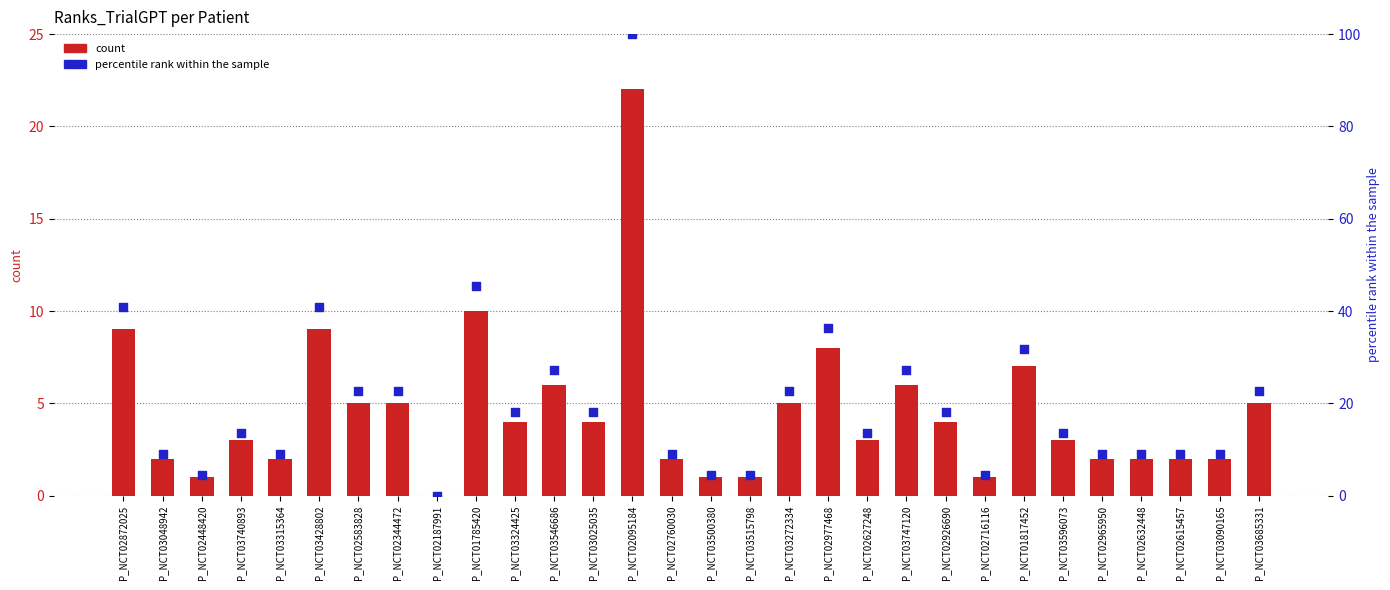

Which series has the largest total across all categories?

percentile rank within the sample